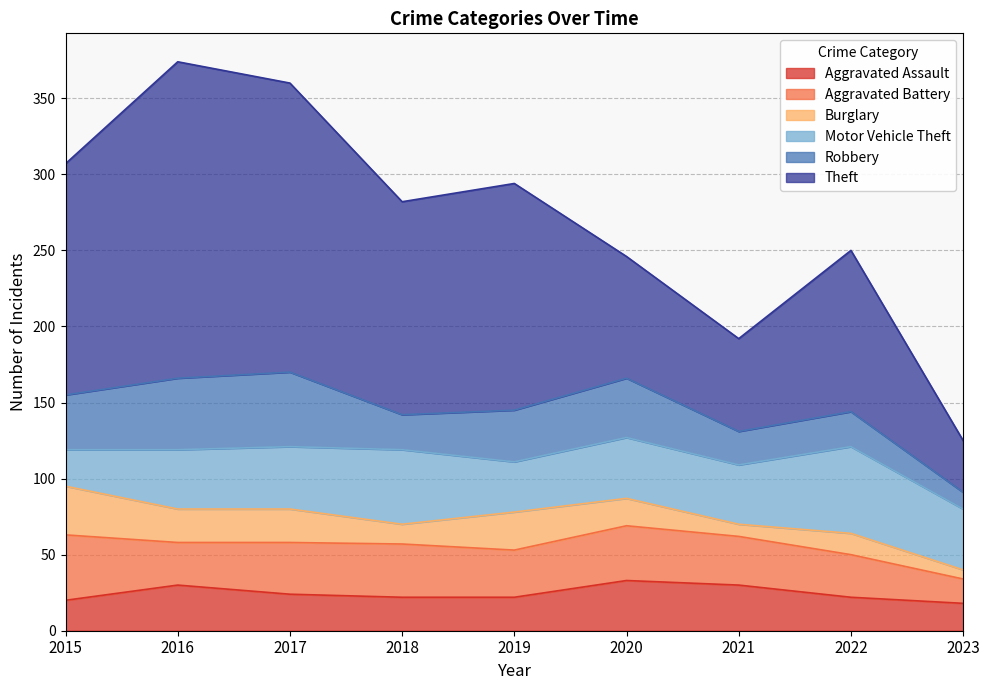

List the series in order of their peak value, highest first.

Theft, Motor Vehicle Theft, Robbery, Aggravated Battery, Aggravated Assault, Burglary